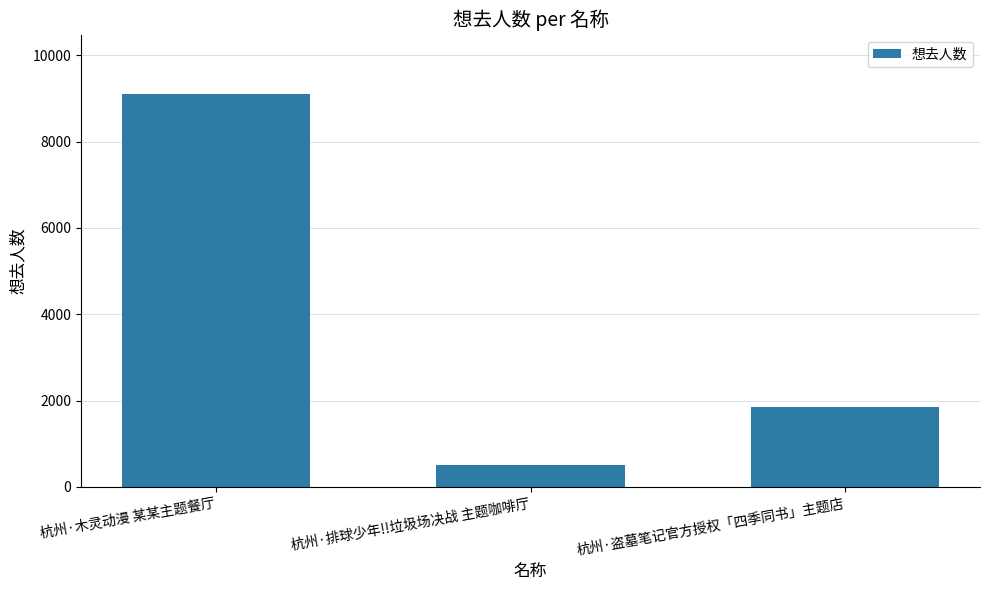

Reading left to right, what are all the values shown in this chart?

9112	517	1861